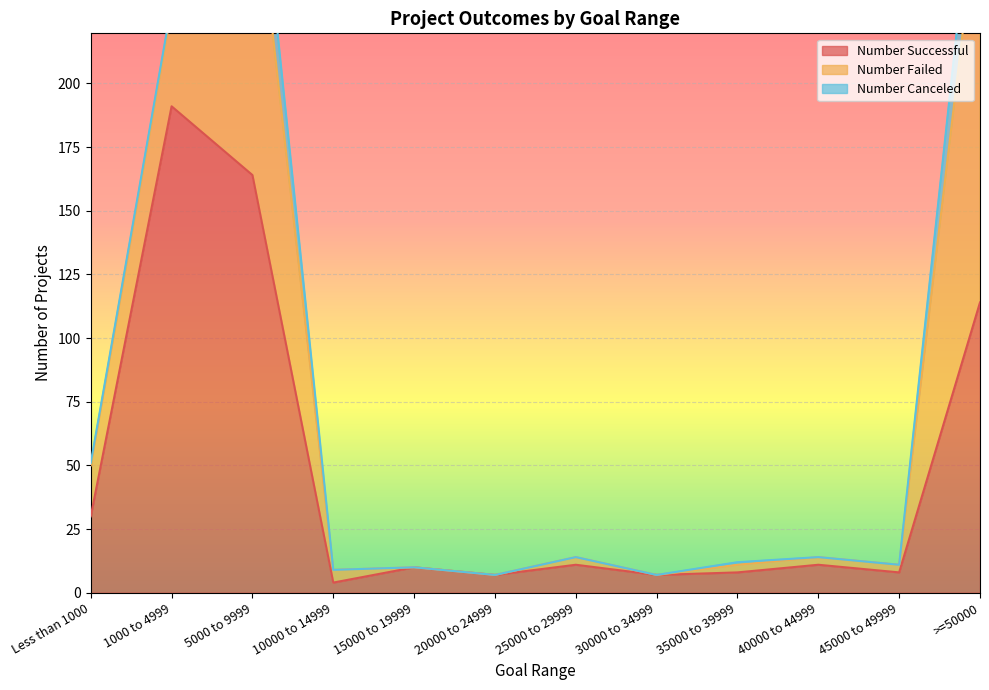

What is the label of the 2nd point from the left?

1000 to 4999